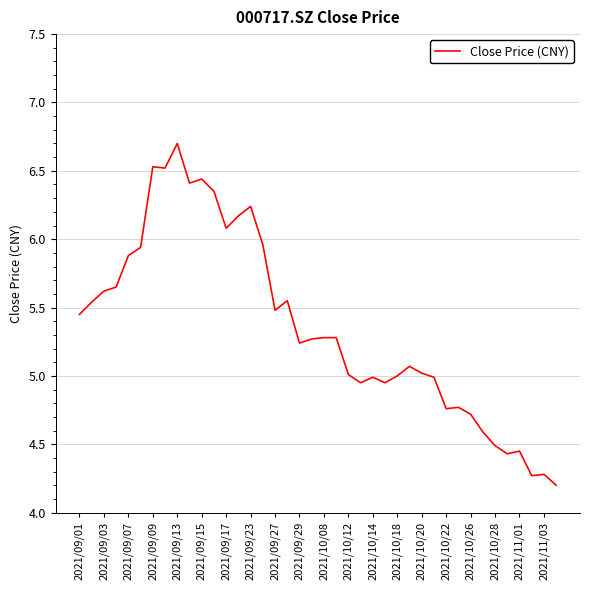

What is the greatest value displayed?

6.7